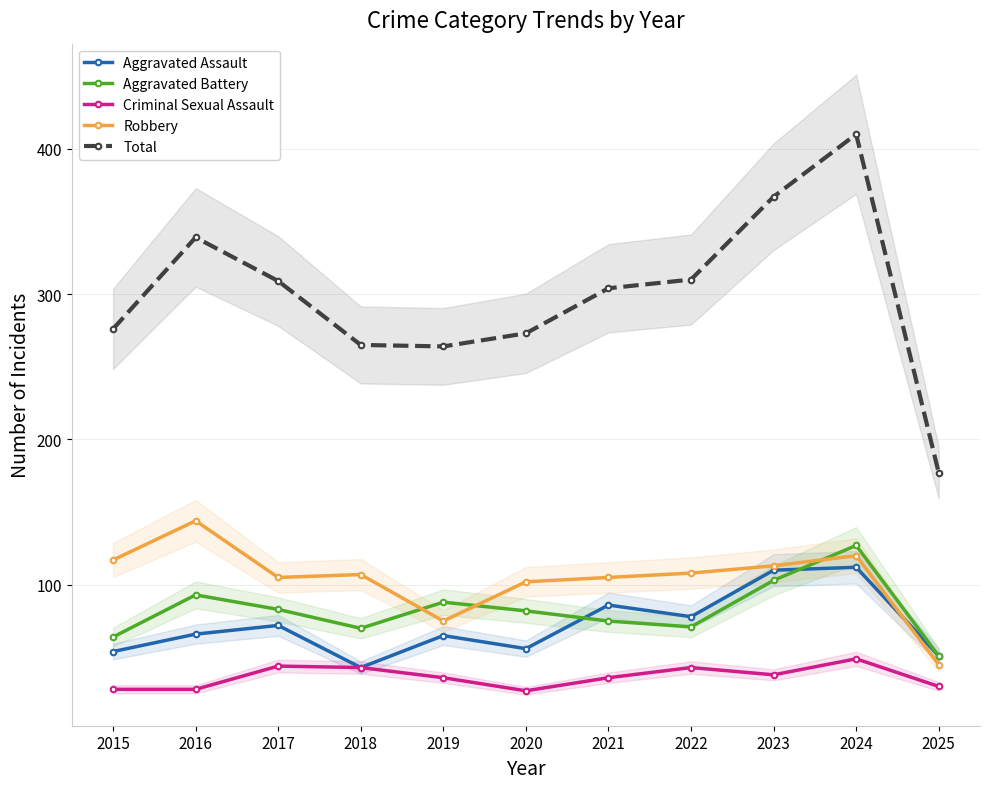

What is the difference between the highest and lowest values at 2018?

222